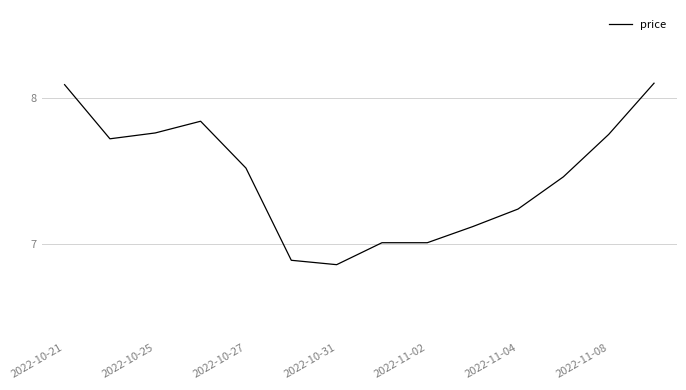

What is the difference between the maximum and minimum values?

1.2